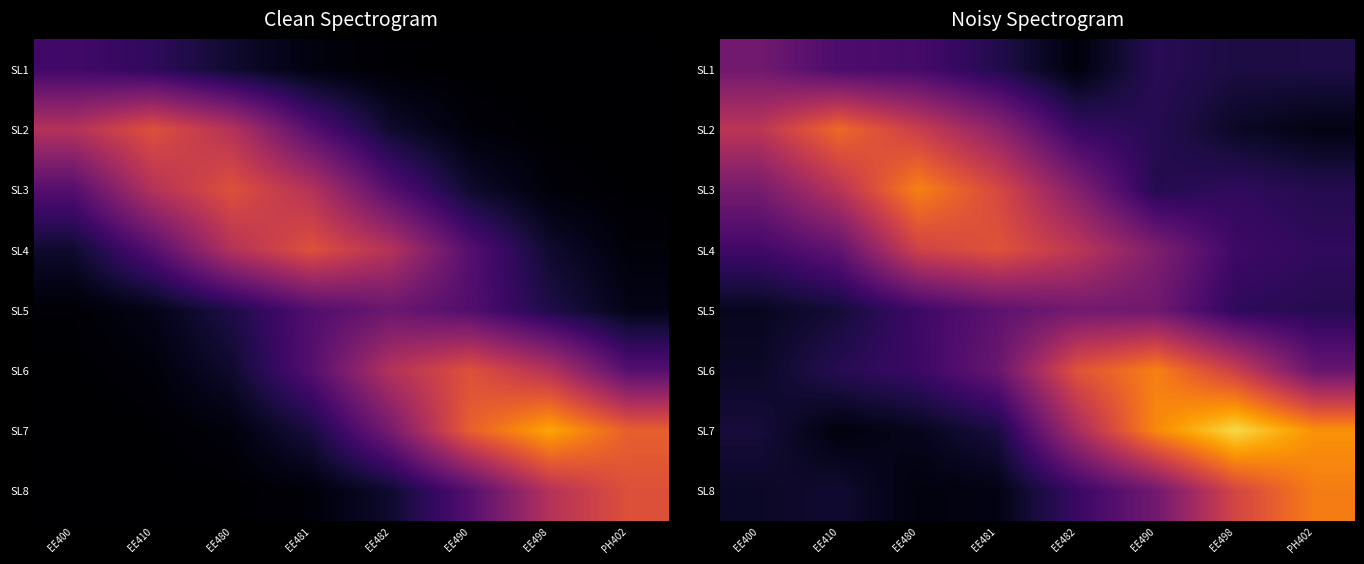

At EE498, list the series in order from smallest to largest.

SL2, SL1, SL5, SL3, SL4, SL6, SL8, SL7